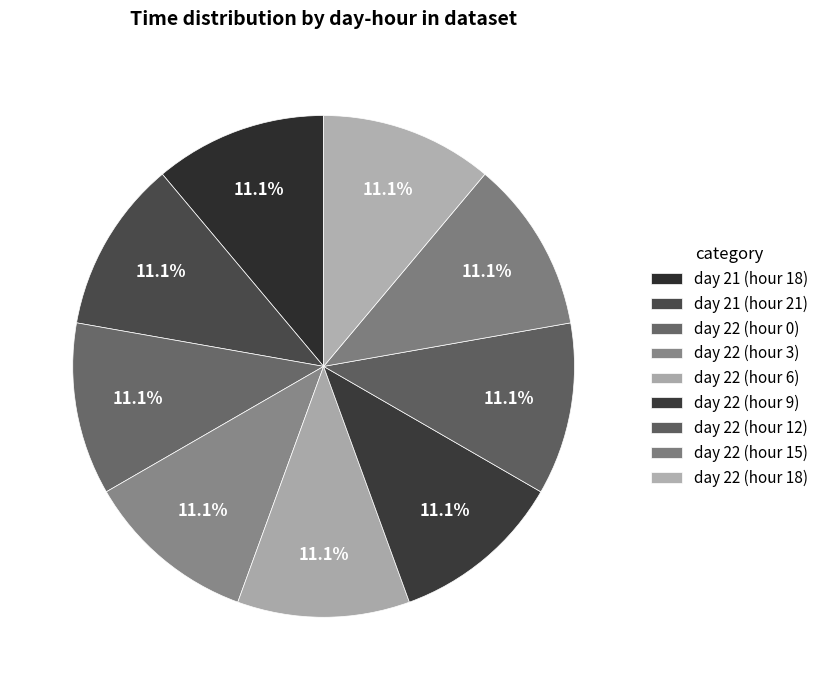

To the nearest percent, what is the average slice percentage?

11%